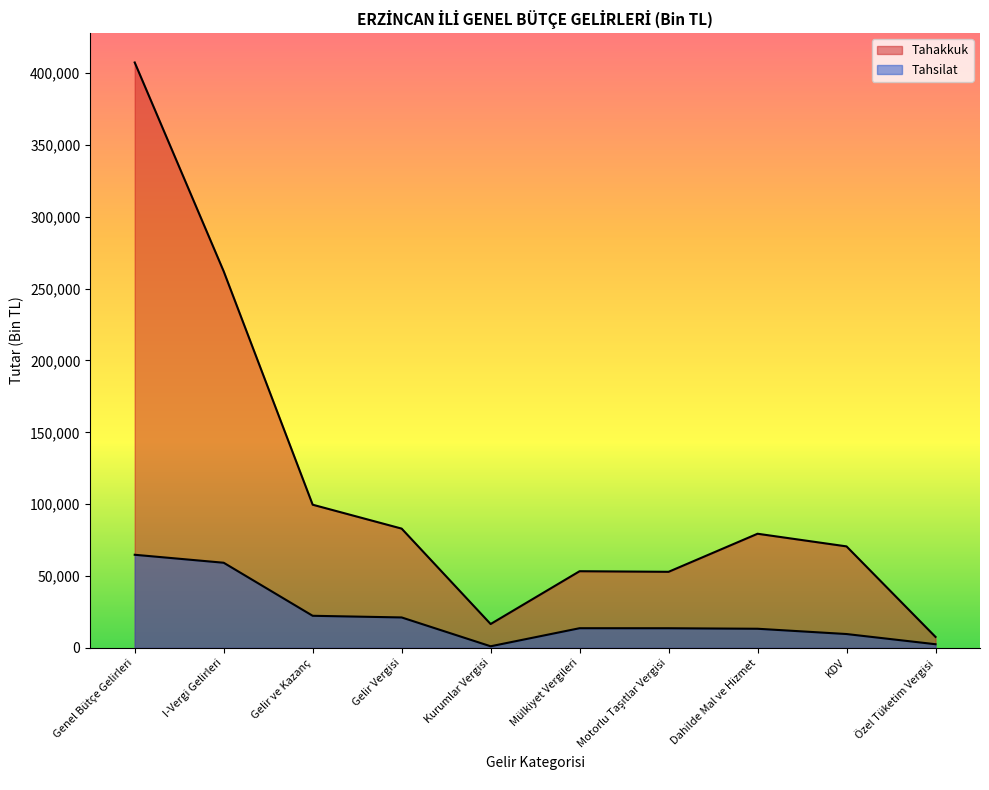

At which category does Tahsilat reach its first local valley?

Kurumlar Vergisi